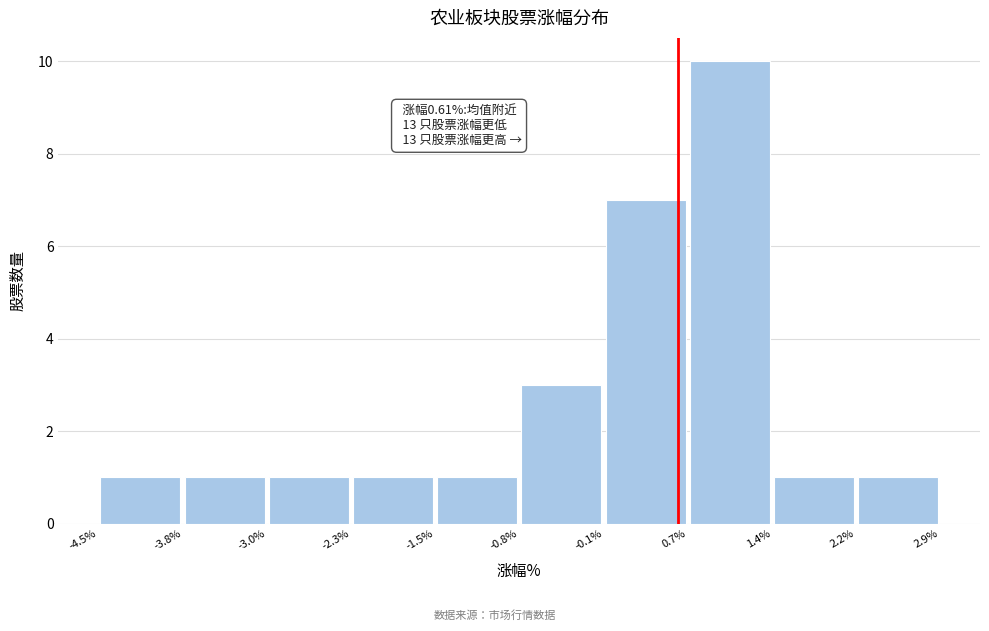

Over which range of the x-axis is the bar tallest?

0.7% to 1.4%